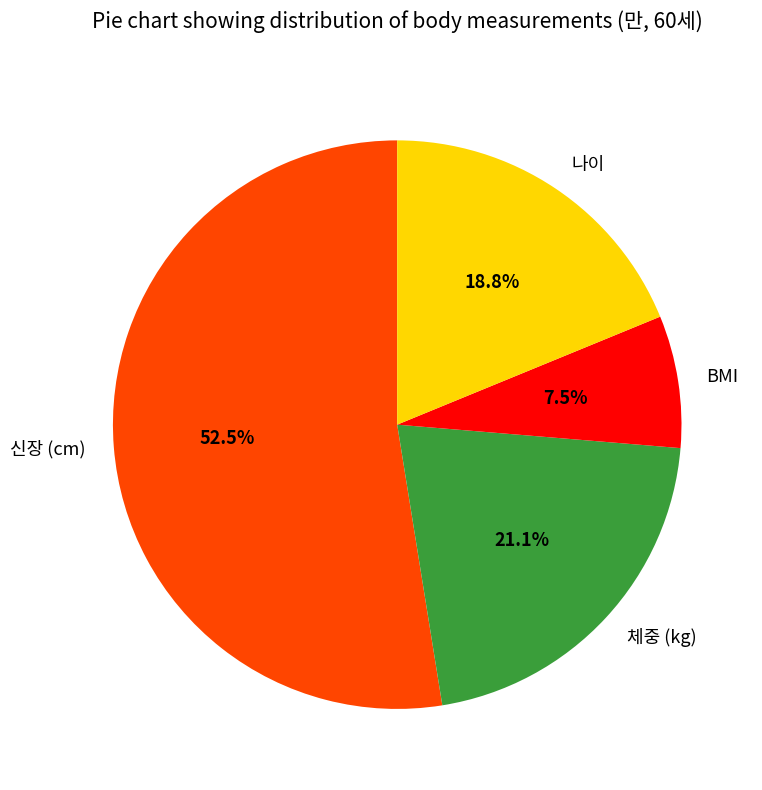

Is it true that 신장 (cm) is 66% of the pie?

False